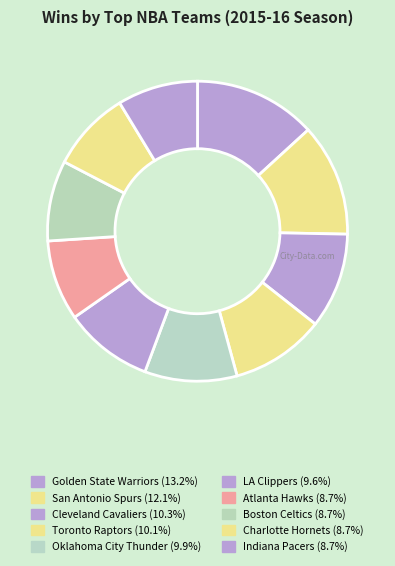

Which slice is the largest?

Golden State Warriors